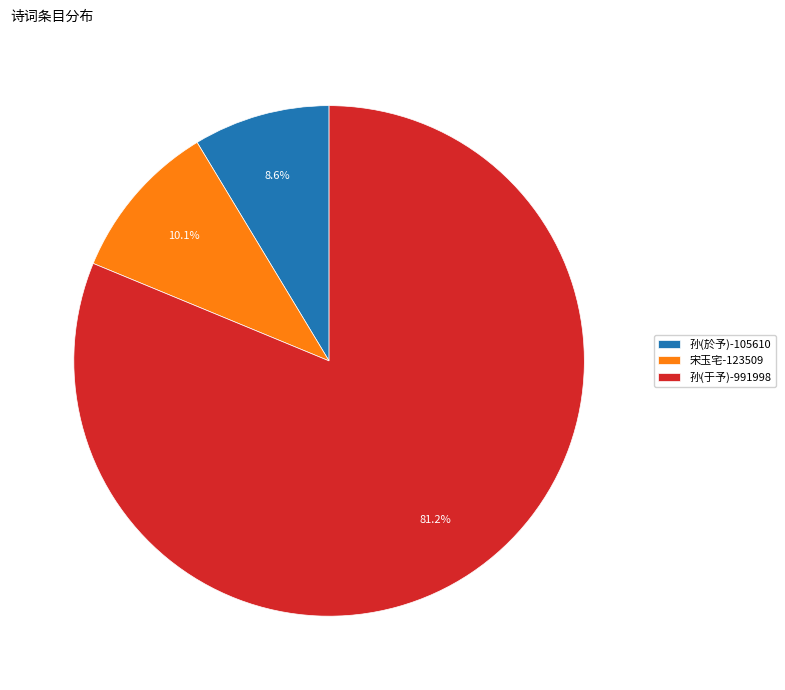

Rank the categories by value from highest to lowest.

孙(于予)-991998, 宋玉宅-123509, 孙(於予)-105610